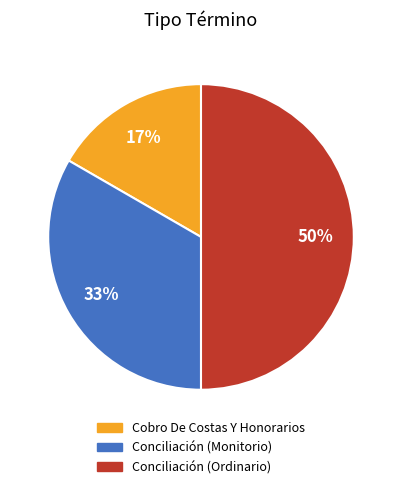

Is the sum of Cobro De Costas Y Honorarios and Conciliación (Ordinario) greater than half?

Yes